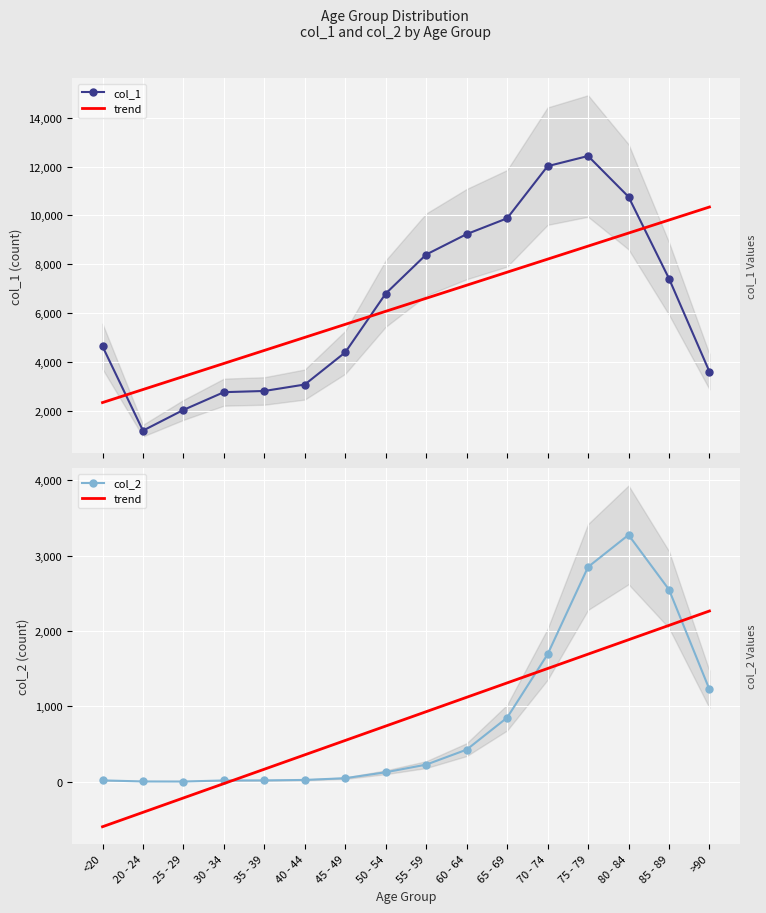

What is the sum of all trend values?

13343.0